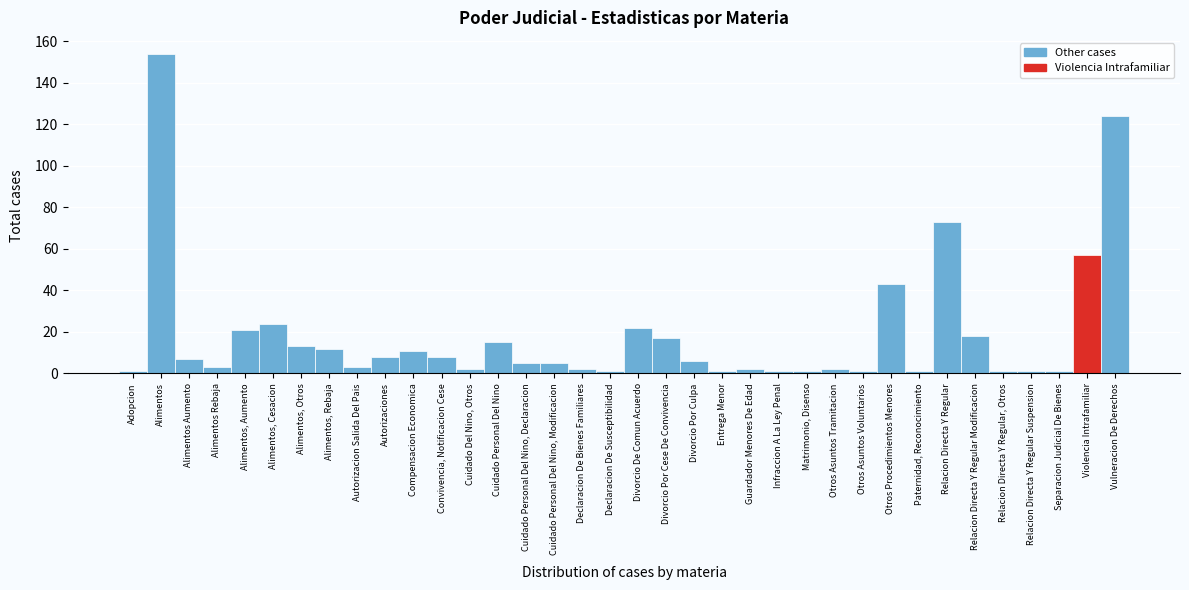

Between Divorcio De Comun Acuerdo and Alimentos Rebaja, which is larger?

Divorcio De Comun Acuerdo